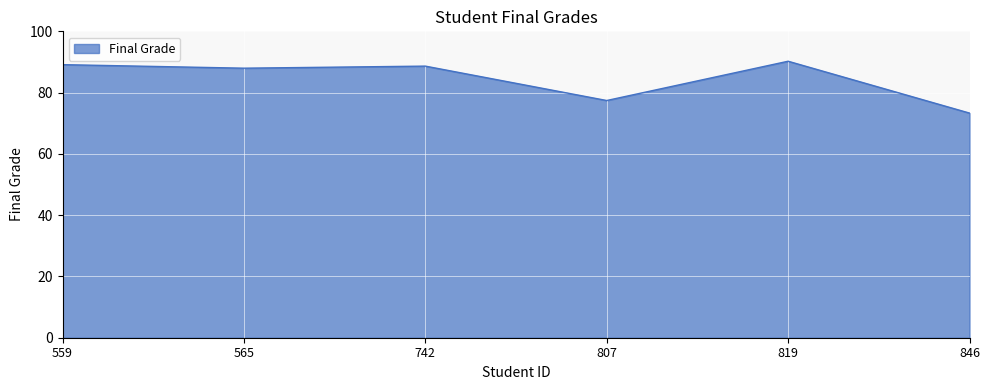

What is the sum of all values?

506.7